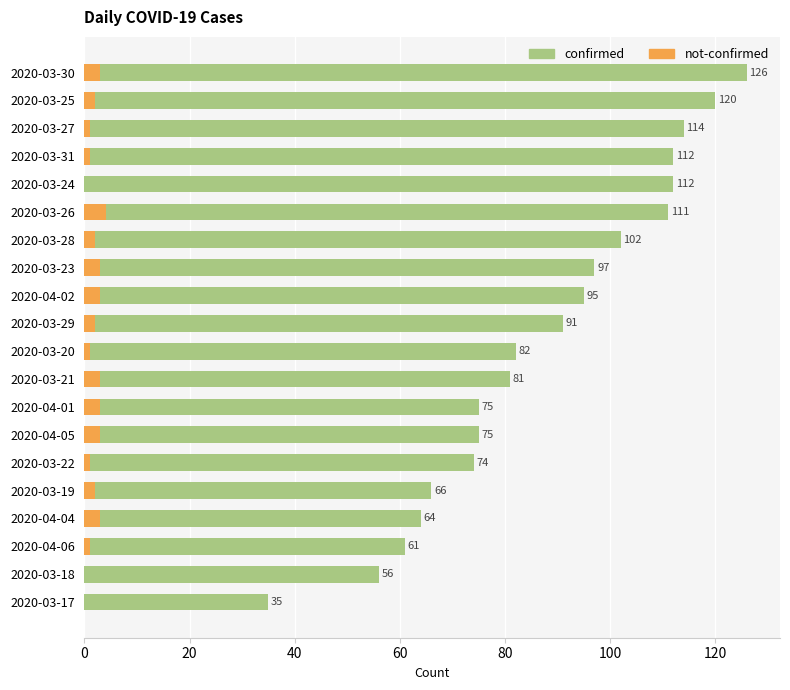

What are all the series names shown in the legend?

confirmed, not-confirmed